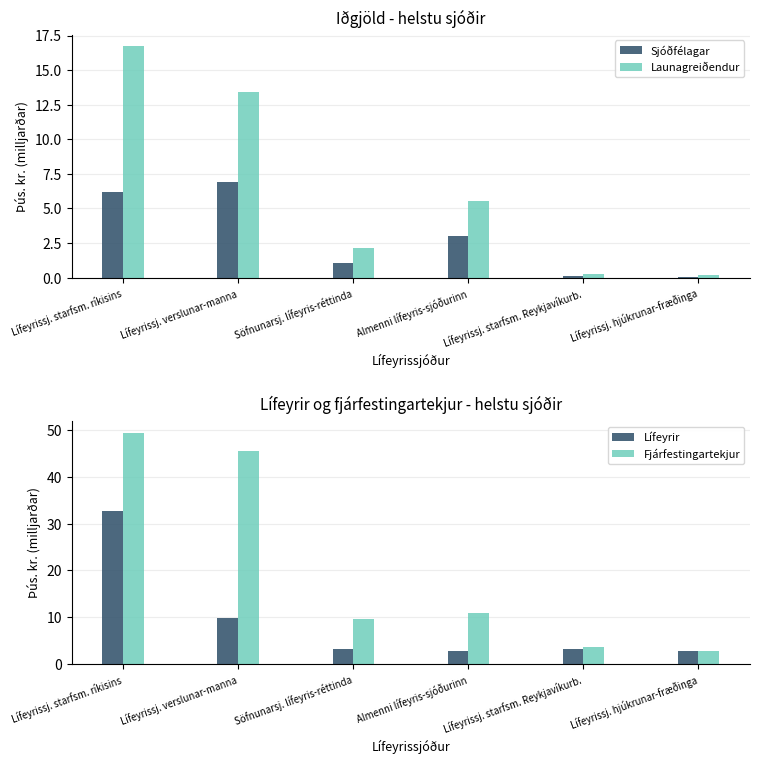

Rank the series by their average value, from highest to lowest.

Fjárfestingartekjur, Lífeyrir, Launagreiðendur, Sjóðfélagar